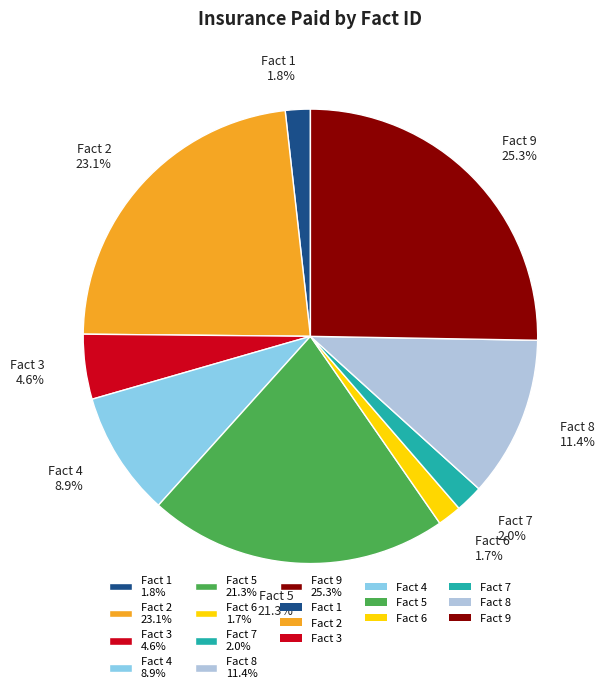

What portion of the pie excludes Fact 5 21.3%?

78.7%